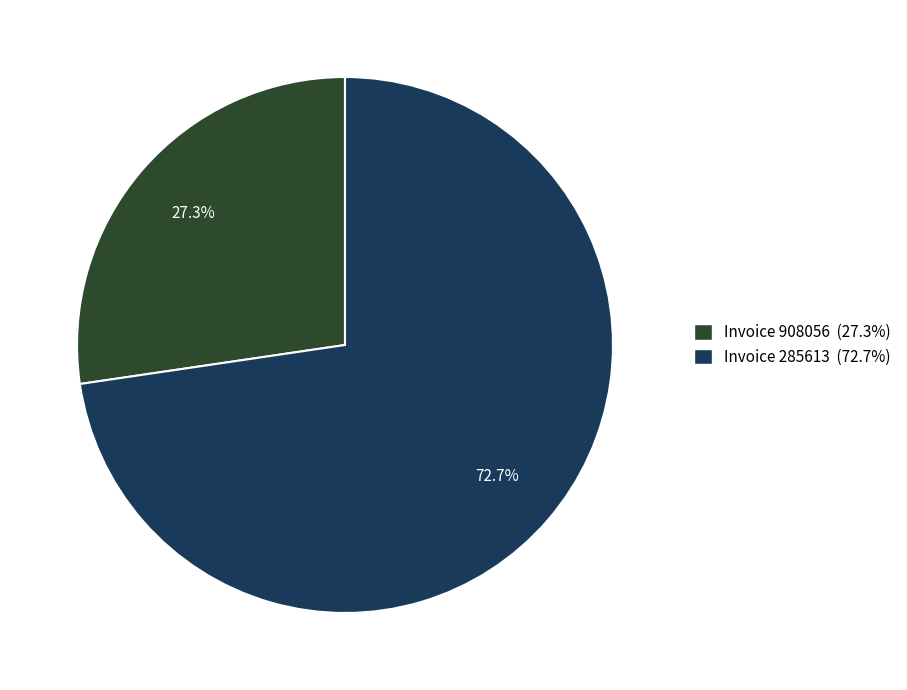

Is there any slice that represents more than half of the pie?

Yes